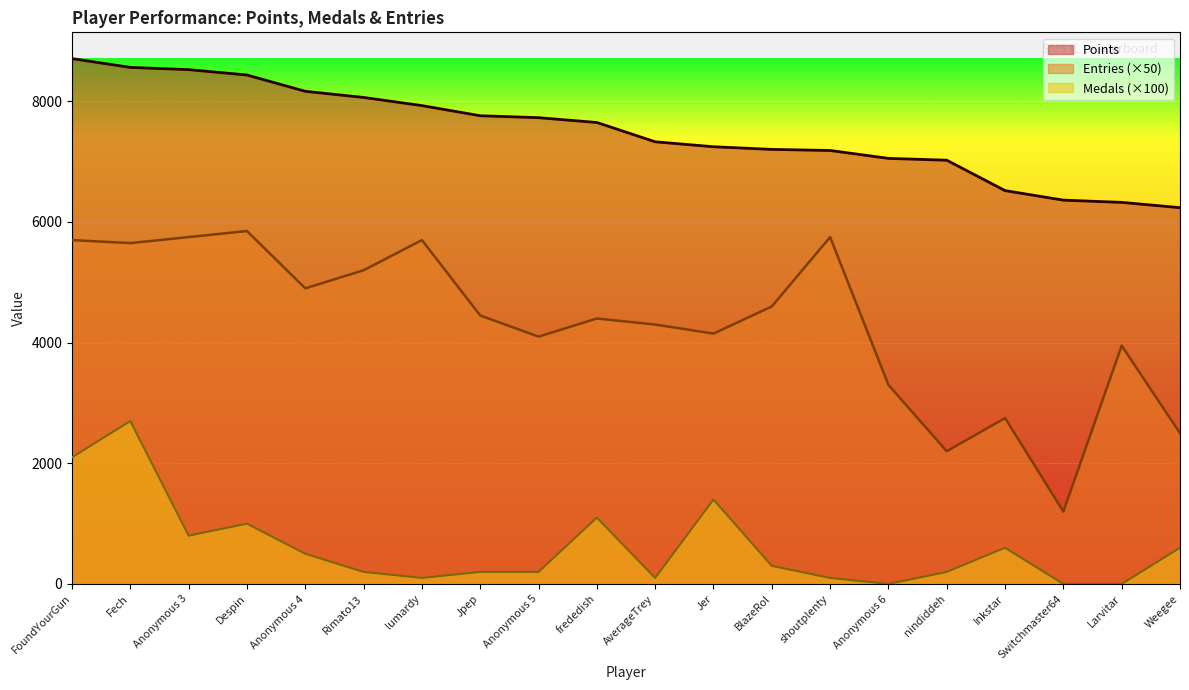

True or false: Points and Entries intersect in this chart.

False